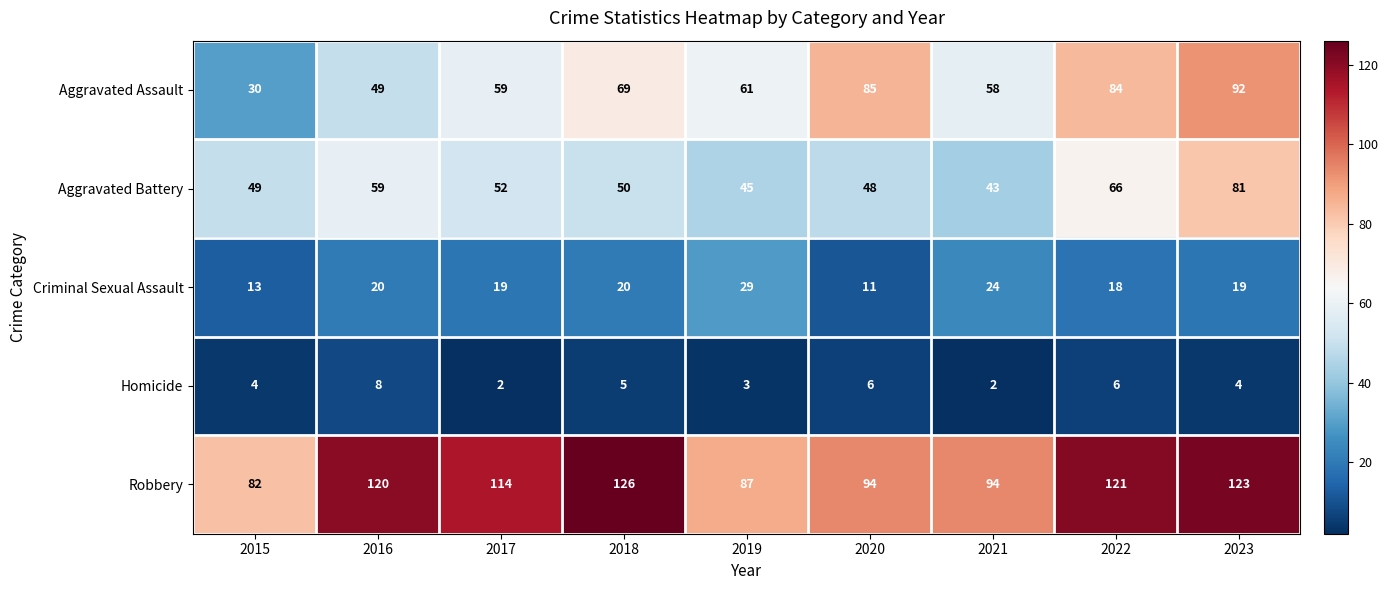

The Homicide series shows 5 at 2018. True or false?

True